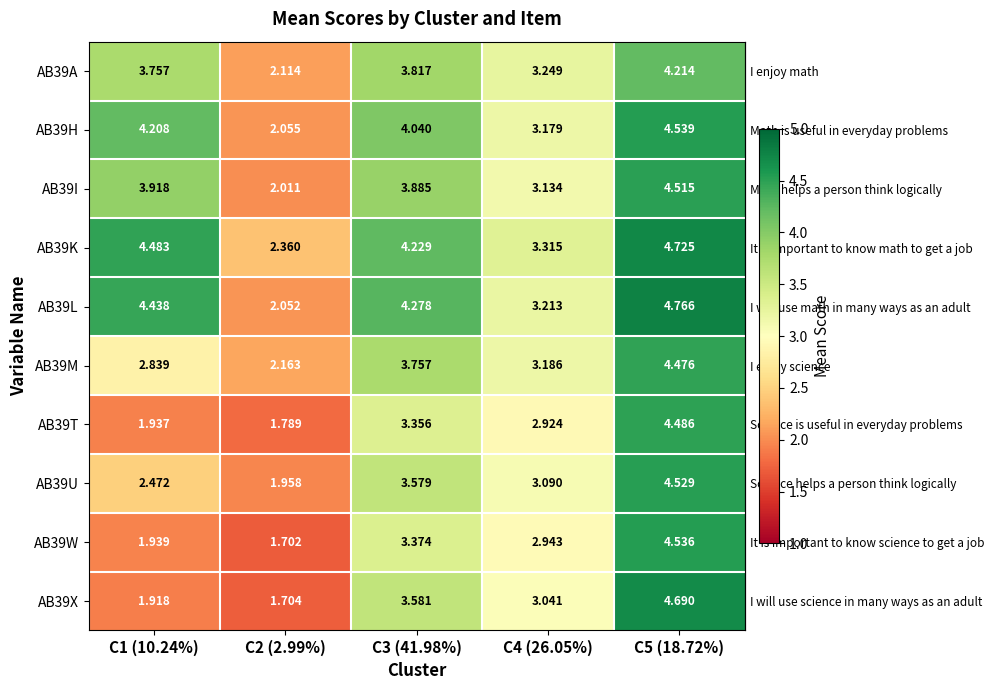

What is the total value across all series at C1 (10.24%)?

31.9